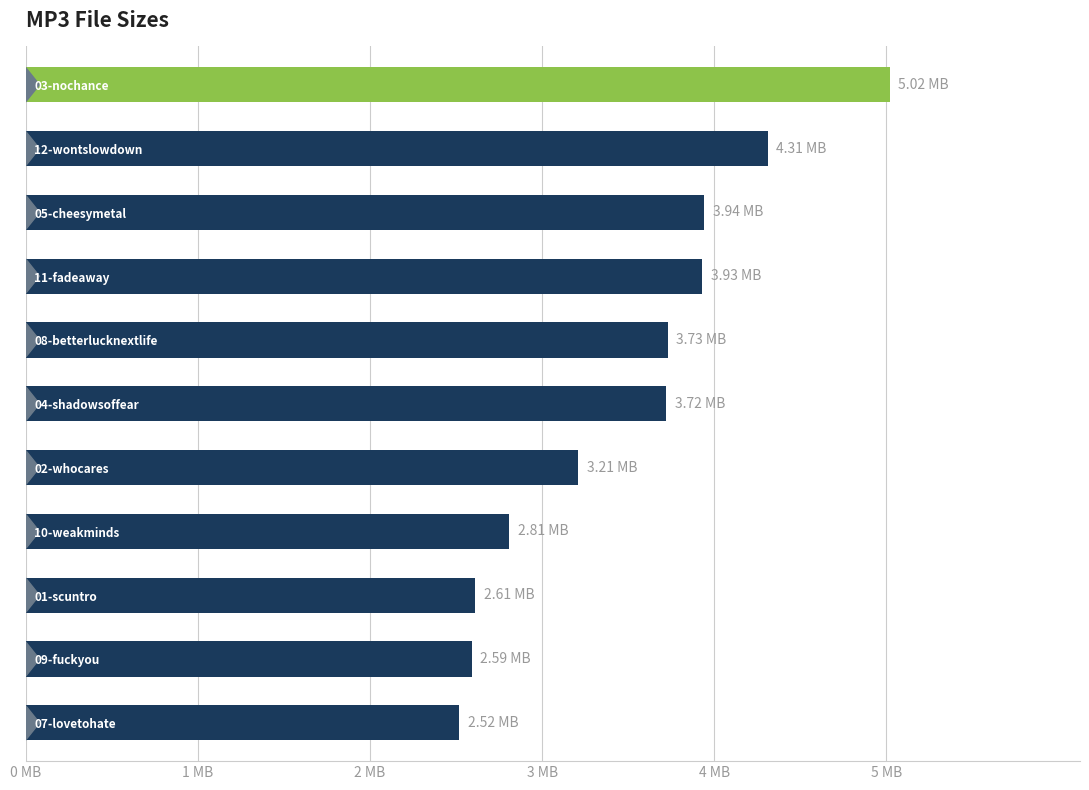

Are the bars horizontal?

Yes